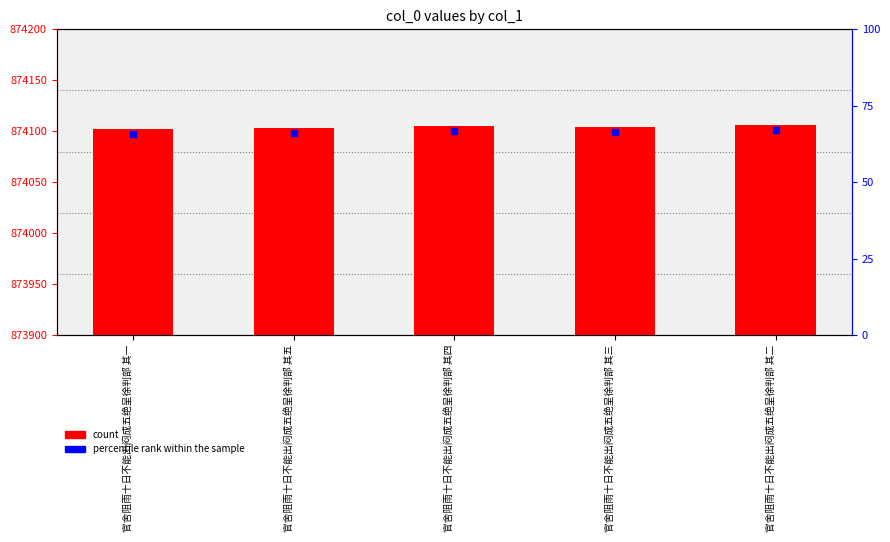

At which category does the chart reach its minimum across all series?

官舍阻雨十日不能出闷成五绝呈徐判部 其一